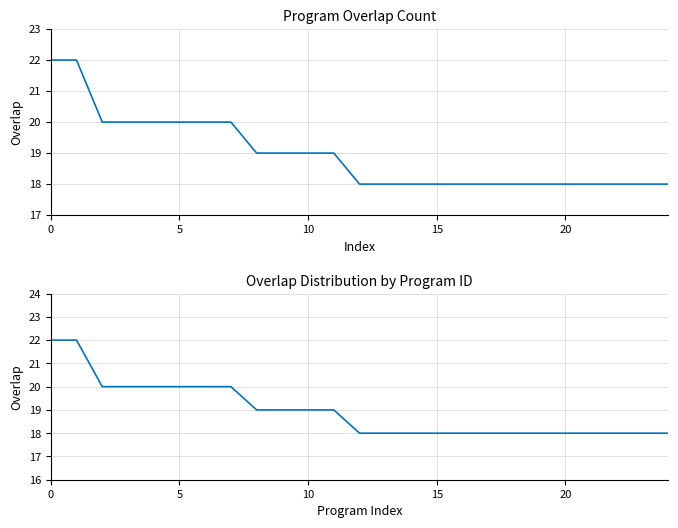

What is the sum of the values at 16 and 0?

40